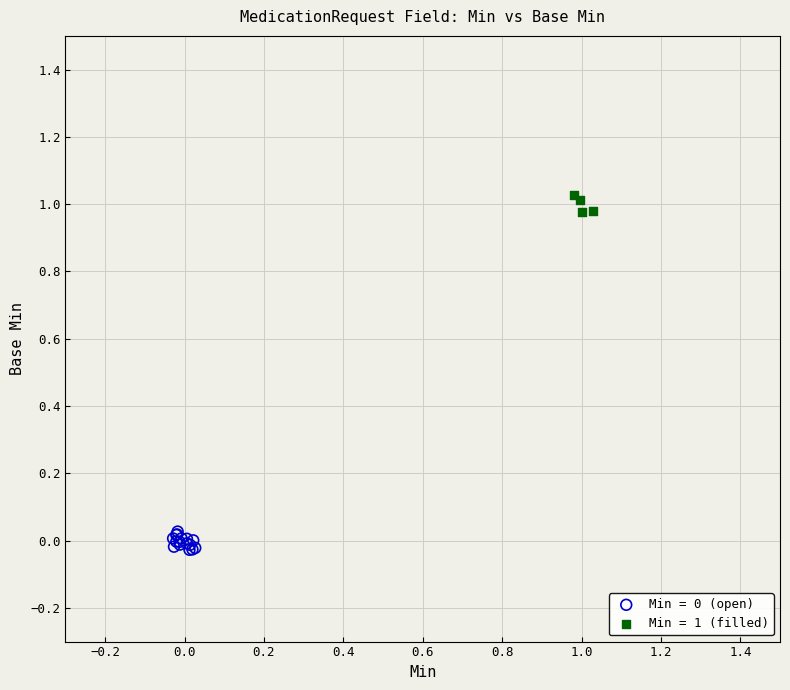

Which series reaches the maximum Y coordinate?

Min = 1 (filled)